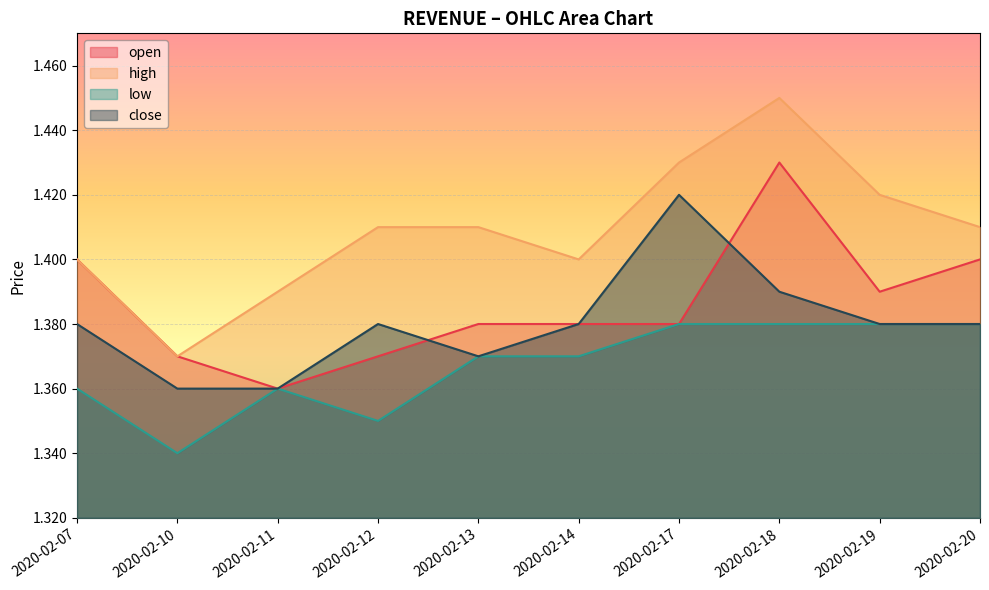

What is the value of the close point at the 5th from the left?

1.4